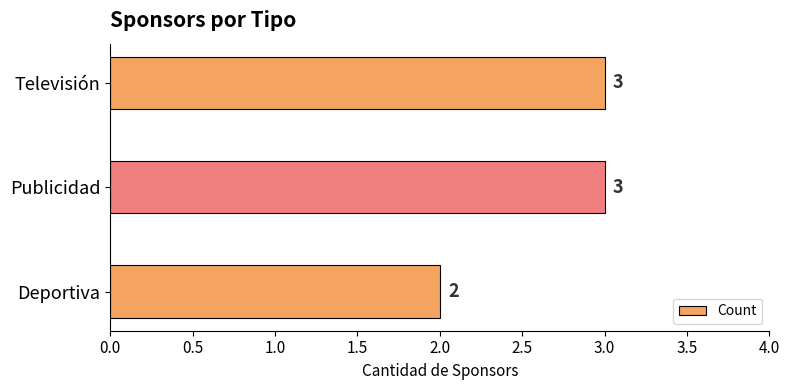

What is the difference between the maximum and minimum values?

1